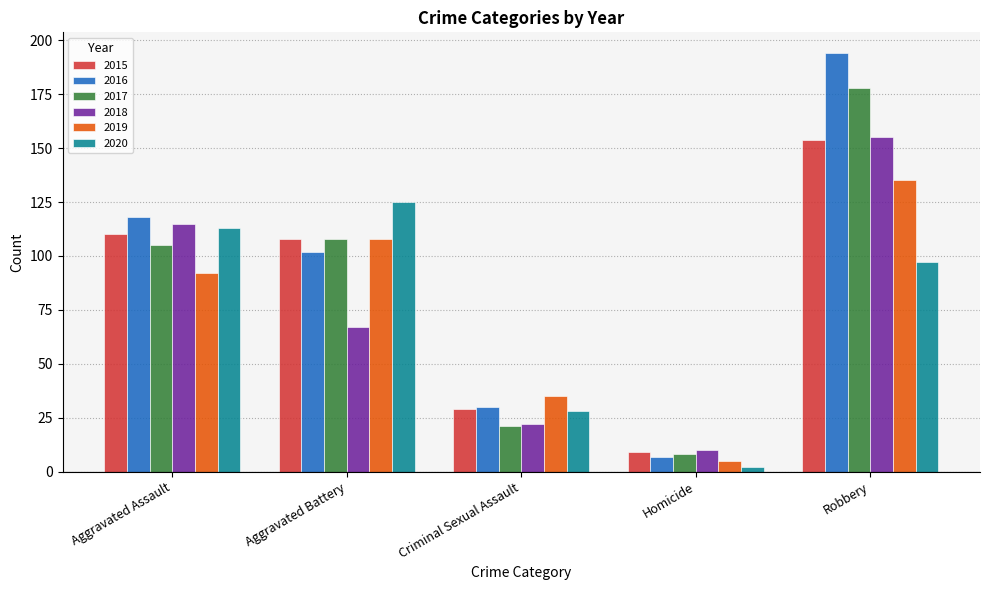

What value does the 2019 series have at Aggravated Assault, to the nearest 50?

100